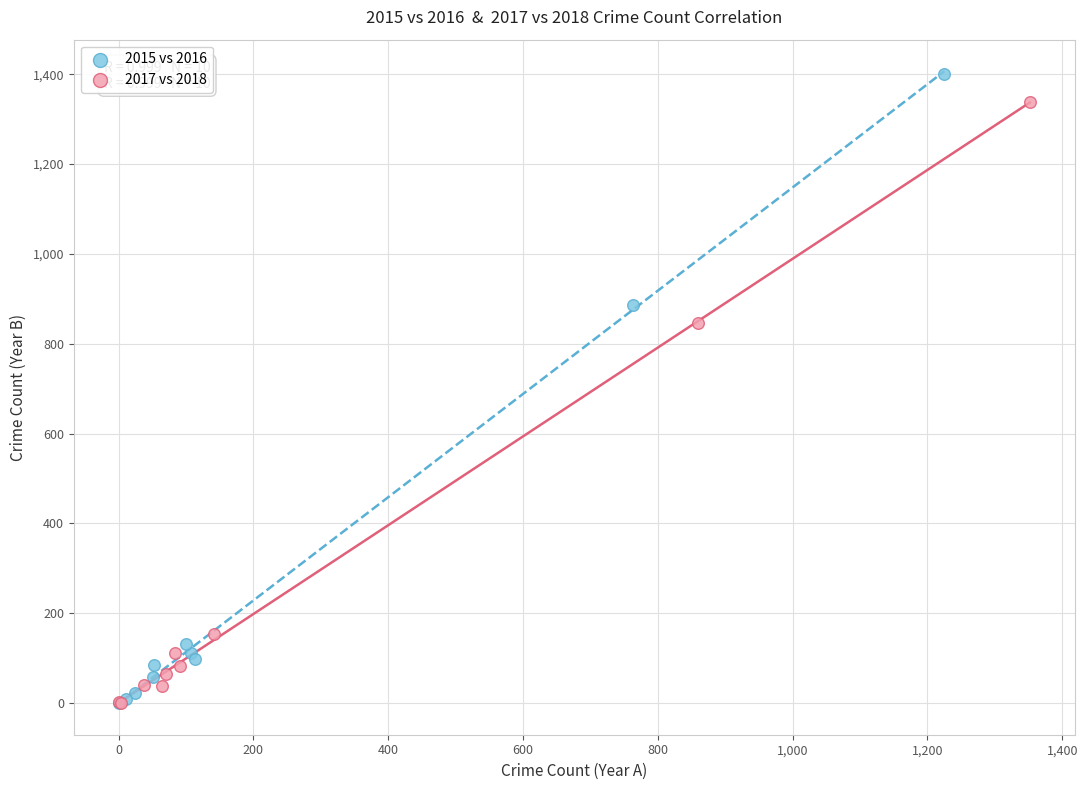

Which series reaches the maximum Y coordinate?

2015 vs 2016